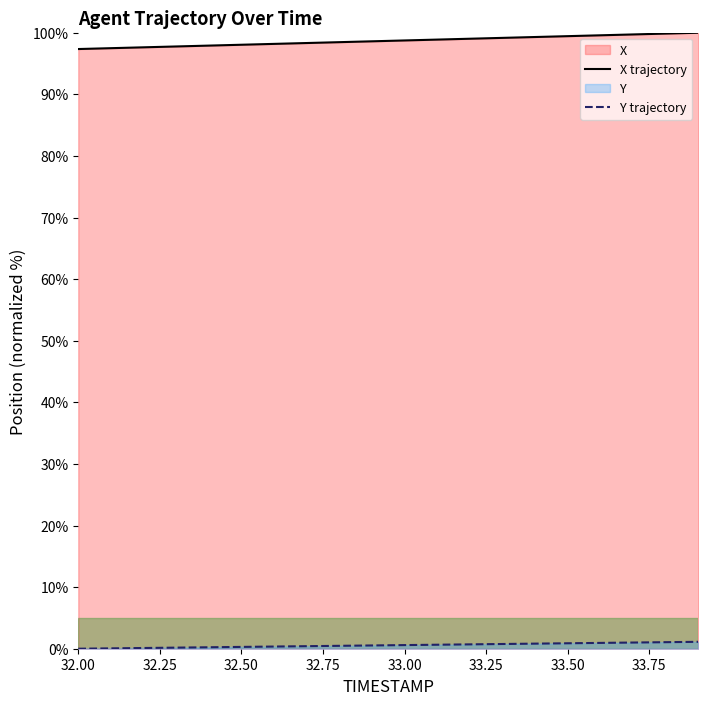

Which series has the widest spread of values?

X trajectory